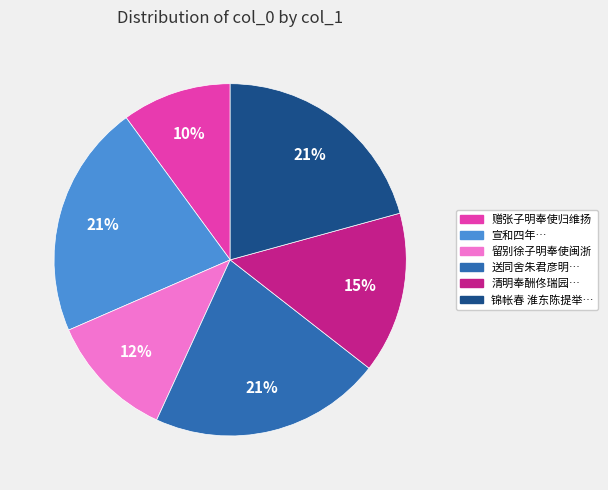

How many slices are in this pie chart?

6